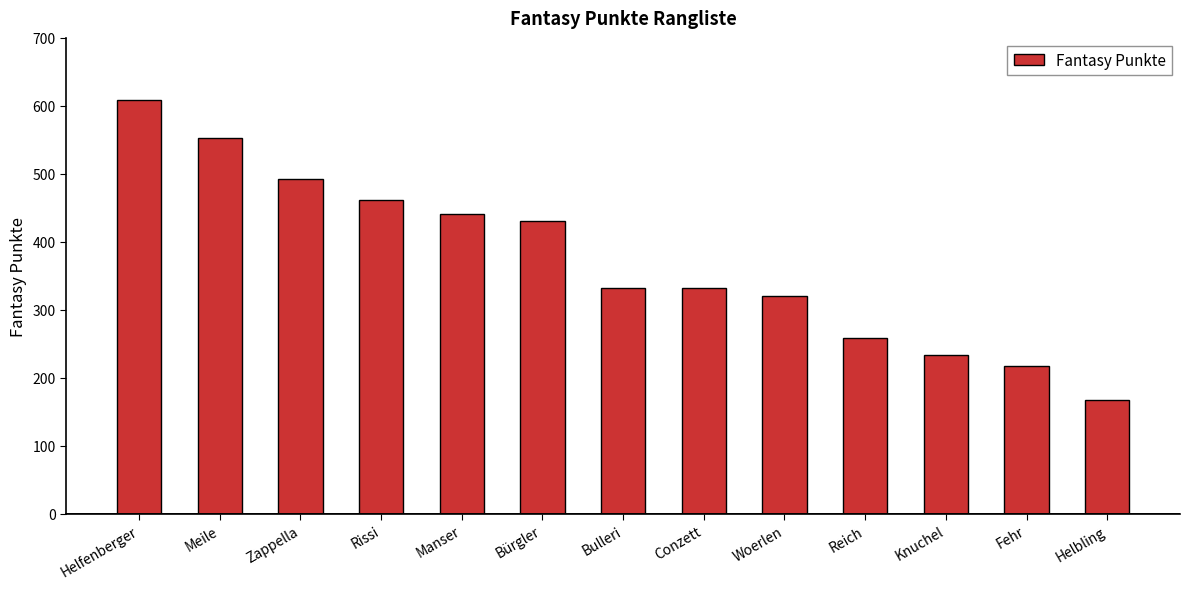

What is the label of the 7th bar from the right?

Bulleri